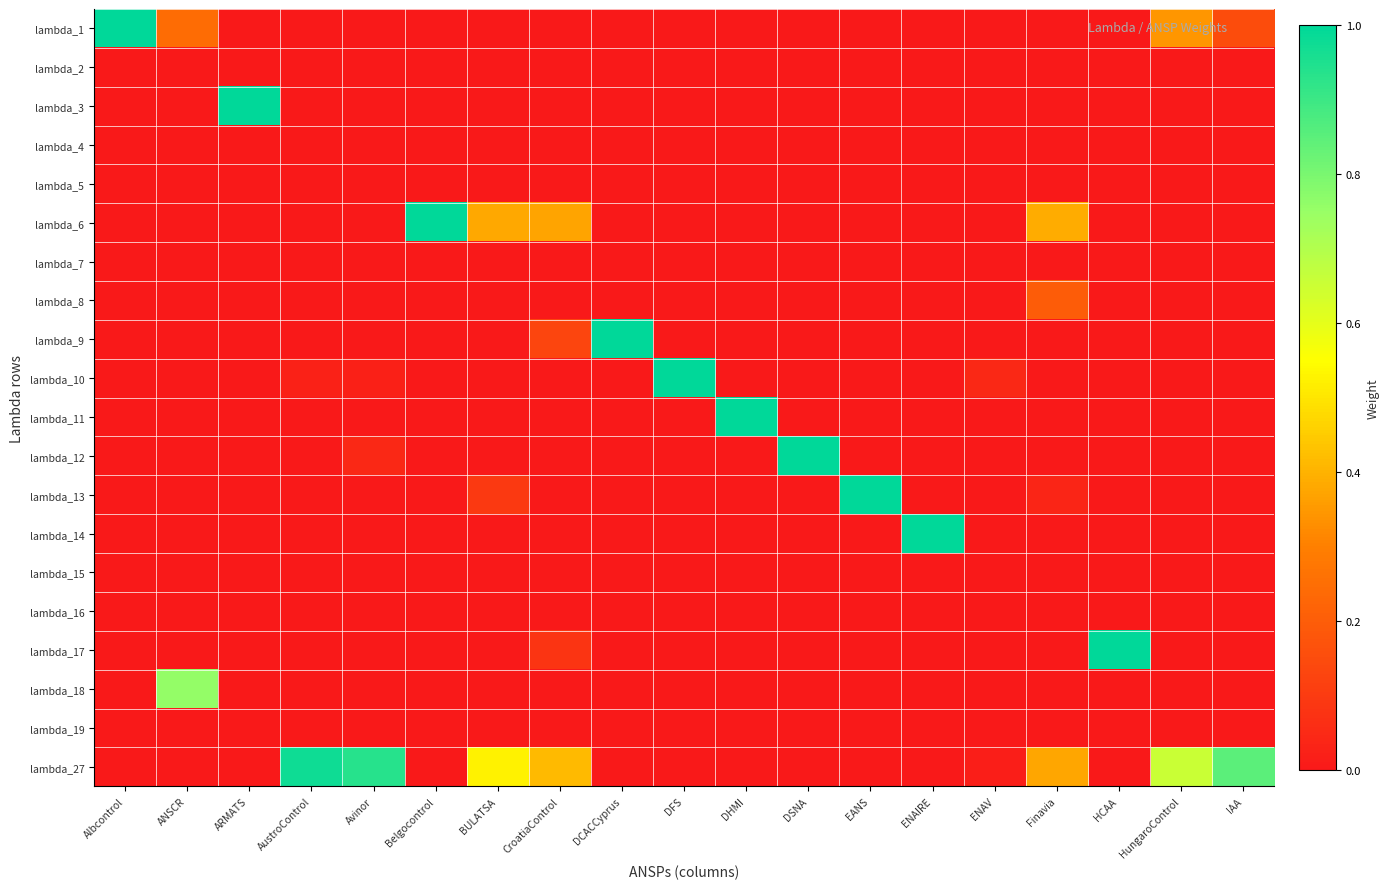

Reading left to right, transcribe all the data shown in this chart.

lambda_1: Albcontrol=1.0	ANSCR=0.2	ARMATS=0.0	AustroControl=0.0	Avinor=0.0	Belgocontrol=0.0	BULATSA=0.0	CroatiaControl=0.0	DCACCyprus=0.0	DFS=0.0	DHMI=0.0	DSNA=0.0	EANS=0.0	ENAIRE=0.0	ENAV=0.0	Finavia=0.0	HCAA=0.0	HungaroControl=0.3	IAA=0.1
lambda_2: Albcontrol=0.0	ANSCR=0.0	ARMATS=0.0	AustroControl=0.0	Avinor=0.0	Belgocontrol=0.0	BULATSA=0.0	CroatiaControl=0.0	DCACCyprus=0.0	DFS=0.0	DHMI=0.0	DSNA=0.0	EANS=0.0	ENAIRE=0.0	ENAV=0.0	Finavia=0.0	HCAA=0.0	HungaroControl=0.0	IAA=0.0
lambda_3: Albcontrol=0.0	ANSCR=0.0	ARMATS=1.0	AustroControl=0.0	Avinor=0.0	Belgocontrol=0.0	BULATSA=0.0	CroatiaControl=0.0	DCACCyprus=0.0	DFS=0.0	DHMI=0.0	DSNA=0.0	EANS=0.0	ENAIRE=0.0	ENAV=0.0	Finavia=0.0	HCAA=0.0	HungaroControl=0.0	IAA=0.0
lambda_4: Albcontrol=0.0	ANSCR=0.0	ARMATS=0.0	AustroControl=0.0	Avinor=0.0	Belgocontrol=0.0	BULATSA=0.0	CroatiaControl=0.0	DCACCyprus=0.0	DFS=0.0	DHMI=0.0	DSNA=0.0	EANS=0.0	ENAIRE=0.0	ENAV=0.0	Finavia=0.0	HCAA=0.0	HungaroControl=0.0	IAA=0.0
lambda_5: Albcontrol=0.0	ANSCR=0.0	ARMATS=0.0	AustroControl=0.0	Avinor=0.0	Belgocontrol=0.0	BULATSA=0.0	CroatiaControl=0.0	DCACCyprus=0.0	DFS=0.0	DHMI=0.0	DSNA=0.0	EANS=0.0	ENAIRE=0.0	ENAV=0.0	Finavia=0.0	HCAA=0.0	HungaroControl=0.0	IAA=0.0
lambda_6: Albcontrol=0.0	ANSCR=0.0	ARMATS=0.0	AustroControl=0.0	Avinor=0.0	Belgocontrol=1.0	BULATSA=0.4	CroatiaControl=0.4	DCACCyprus=0.0	DFS=0.0	DHMI=0.0	DSNA=0.0	EANS=0.0	ENAIRE=0.0	ENAV=0.0	Finavia=0.4	HCAA=0.0	HungaroControl=0.0	IAA=0.0
lambda_7: Albcontrol=0.0	ANSCR=0.0	ARMATS=0.0	AustroControl=0.0	Avinor=0.0	Belgocontrol=0.0	BULATSA=0.0	CroatiaControl=0.0	DCACCyprus=0.0	DFS=0.0	DHMI=0.0	DSNA=0.0	EANS=0.0	ENAIRE=0.0	ENAV=0.0	Finavia=0.0	HCAA=0.0	HungaroControl=0.0	IAA=0.0
lambda_8: Albcontrol=0.0	ANSCR=0.0	ARMATS=0.0	AustroControl=0.0	Avinor=0.0	Belgocontrol=0.0	BULATSA=0.0	CroatiaControl=0.0	DCACCyprus=0.0	DFS=0.0	DHMI=0.0	DSNA=0.0	EANS=0.0	ENAIRE=0.0	ENAV=0.0	Finavia=0.2	HCAA=0.0	HungaroControl=0.0	IAA=0.0
lambda_9: Albcontrol=0.0	ANSCR=0.0	ARMATS=0.0	AustroControl=0.0	Avinor=0.0	Belgocontrol=0.0	BULATSA=0.0	CroatiaControl=0.1	DCACCyprus=1.0	DFS=0.0	DHMI=0.0	DSNA=0.0	EANS=0.0	ENAIRE=0.0	ENAV=0.0	Finavia=0.0	HCAA=0.0	HungaroControl=0.0	IAA=0.0
lambda_10: Albcontrol=0.0	ANSCR=0.0	ARMATS=0.0	AustroControl=0.0	Avinor=0.0	Belgocontrol=0.0	BULATSA=0.0	CroatiaControl=0.0	DCACCyprus=0.0	DFS=1.0	DHMI=0.0	DSNA=0.0	EANS=0.0	ENAIRE=0.0	ENAV=0.0	Finavia=0.0	HCAA=0.0	HungaroControl=0.0	IAA=0.0
lambda_11: Albcontrol=0.0	ANSCR=0.0	ARMATS=0.0	AustroControl=0.0	Avinor=0.0	Belgocontrol=0.0	BULATSA=0.0	CroatiaControl=0.0	DCACCyprus=0.0	DFS=0.0	DHMI=1.0	DSNA=0.0	EANS=0.0	ENAIRE=0.0	ENAV=0.0	Finavia=0.0	HCAA=0.0	HungaroControl=0.0	IAA=0.0
lambda_12: Albcontrol=0.0	ANSCR=0.0	ARMATS=0.0	AustroControl=0.0	Avinor=0.0	Belgocontrol=0.0	BULATSA=0.0	CroatiaControl=0.0	DCACCyprus=0.0	DFS=0.0	DHMI=0.0	DSNA=1.0	EANS=0.0	ENAIRE=0.0	ENAV=0.0	Finavia=0.0	HCAA=0.0	HungaroControl=0.0	IAA=0.0
lambda_13: Albcontrol=0.0	ANSCR=0.0	ARMATS=0.0	AustroControl=0.0	Avinor=0.0	Belgocontrol=0.0	BULATSA=0.1	CroatiaControl=0.0	DCACCyprus=0.0	DFS=0.0	DHMI=0.0	DSNA=0.0	EANS=1.0	ENAIRE=0.0	ENAV=0.0	Finavia=0.0	HCAA=0.0	HungaroControl=0.0	IAA=0.0
lambda_14: Albcontrol=0.0	ANSCR=0.0	ARMATS=0.0	AustroControl=0.0	Avinor=0.0	Belgocontrol=0.0	BULATSA=0.0	CroatiaControl=0.0	DCACCyprus=0.0	DFS=0.0	DHMI=0.0	DSNA=0.0	EANS=0.0	ENAIRE=1.0	ENAV=0.0	Finavia=0.0	HCAA=0.0	HungaroControl=0.0	IAA=0.0
lambda_15: Albcontrol=0.0	ANSCR=0.0	ARMATS=0.0	AustroControl=0.0	Avinor=0.0	Belgocontrol=0.0	BULATSA=0.0	CroatiaControl=0.0	DCACCyprus=0.0	DFS=0.0	DHMI=0.0	DSNA=0.0	EANS=0.0	ENAIRE=0.0	ENAV=0.0	Finavia=0.0	HCAA=0.0	HungaroControl=0.0	IAA=0.0
lambda_16: Albcontrol=0.0	ANSCR=0.0	ARMATS=0.0	AustroControl=0.0	Avinor=0.0	Belgocontrol=0.0	BULATSA=0.0	CroatiaControl=0.0	DCACCyprus=0.0	DFS=0.0	DHMI=0.0	DSNA=0.0	EANS=0.0	ENAIRE=0.0	ENAV=0.0	Finavia=0.0	HCAA=0.0	HungaroControl=0.0	IAA=0.0
lambda_17: Albcontrol=0.0	ANSCR=0.0	ARMATS=0.0	AustroControl=0.0	Avinor=0.0	Belgocontrol=0.0	BULATSA=0.0	CroatiaControl=0.1	DCACCyprus=0.0	DFS=0.0	DHMI=0.0	DSNA=0.0	EANS=0.0	ENAIRE=0.0	ENAV=0.0	Finavia=0.0	HCAA=1.0	HungaroControl=0.0	IAA=0.0
lambda_18: Albcontrol=0.0	ANSCR=0.8	ARMATS=0.0	AustroControl=0.0	Avinor=0.0	Belgocontrol=0.0	BULATSA=0.0	CroatiaControl=0.0	DCACCyprus=0.0	DFS=0.0	DHMI=0.0	DSNA=0.0	EANS=0.0	ENAIRE=0.0	ENAV=0.0	Finavia=0.0	HCAA=0.0	HungaroControl=0.0	IAA=0.0
lambda_19: Albcontrol=0.0	ANSCR=0.0	ARMATS=0.0	AustroControl=0.0	Avinor=0.0	Belgocontrol=0.0	BULATSA=0.0	CroatiaControl=0.0	DCACCyprus=0.0	DFS=0.0	DHMI=0.0	DSNA=0.0	EANS=0.0	ENAIRE=0.0	ENAV=0.0	Finavia=0.0	HCAA=0.0	HungaroControl=0.0	IAA=0.0
lambda_27: Albcontrol=0.0	ANSCR=0.0	ARMATS=0.0	AustroControl=1.0	Avinor=0.9	Belgocontrol=0.0	BULATSA=0.5	CroatiaControl=0.4	DCACCyprus=0.0	DFS=0.0	DHMI=0.0	DSNA=0.0	EANS=0.0	ENAIRE=0.0	ENAV=0.0	Finavia=0.4	HCAA=0.0	HungaroControl=0.7	IAA=0.9